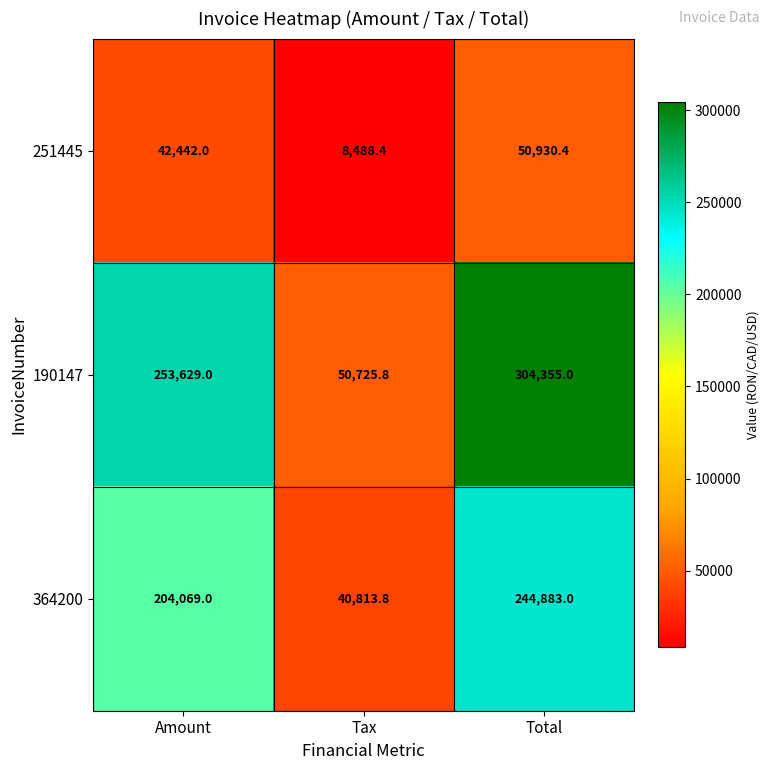

What is the sum of the 251445 values at Total and Tax?

59418.8